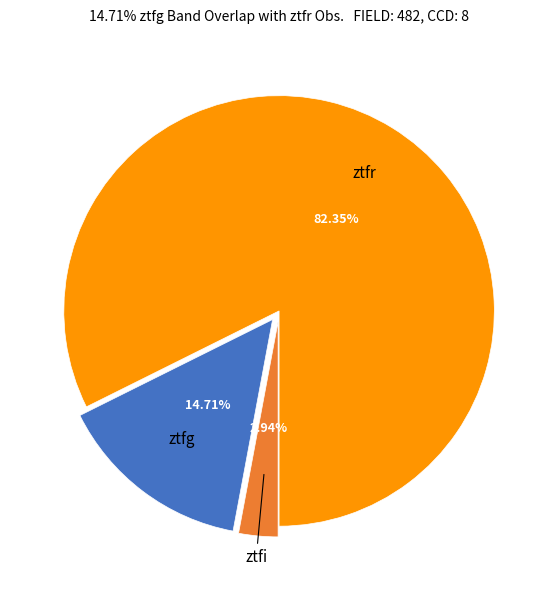

Is it true that ztfi is 9% of the pie?

False